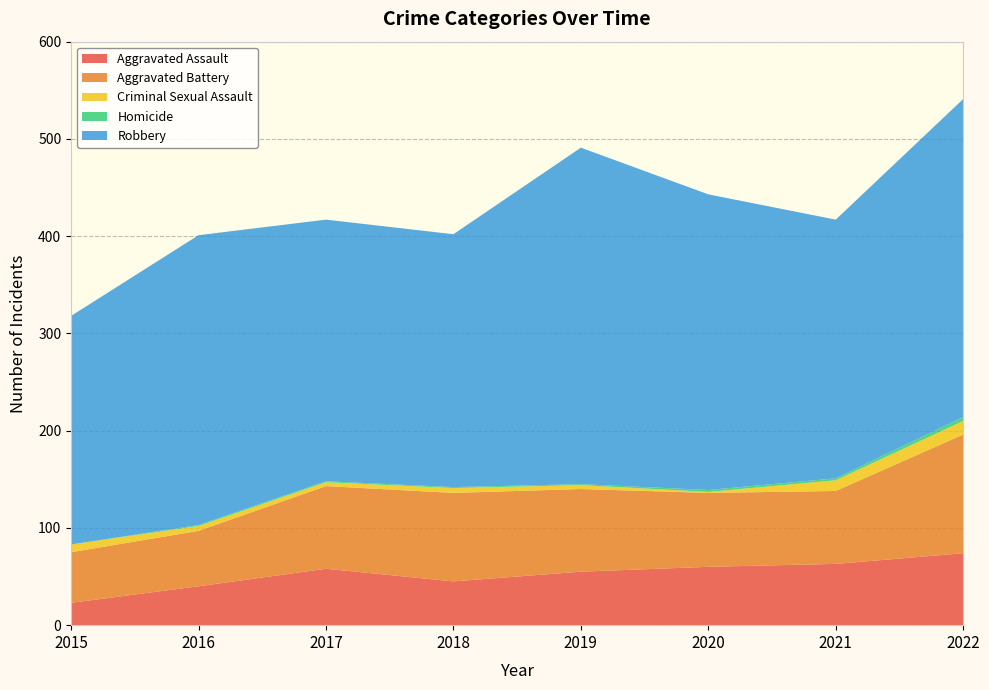

Reading left to right, transcribe all the data shown in this chart.

Aggravated Assault: 23	40	58	45	55	60	63	74
Aggravated Battery: 52	57	85	91	85	76	75	122
Criminal Sexual Assault: 8	5	4	5	4	1	11	14
Homicide: 0	1	1	1	1	2	2	4
Robbery: 235	298	269	260	346	304	266	327